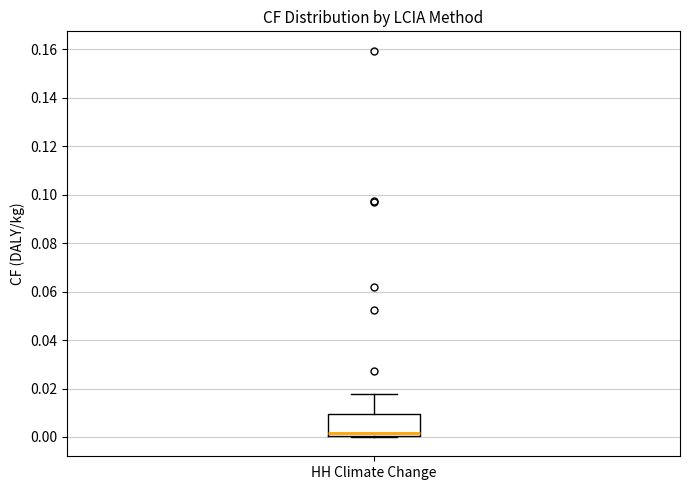

Where does the upper whisker of the box for HH Climate Change end on the y-axis? The values are not printed on the chart, so give them approximately, as read against the axis.

0.018